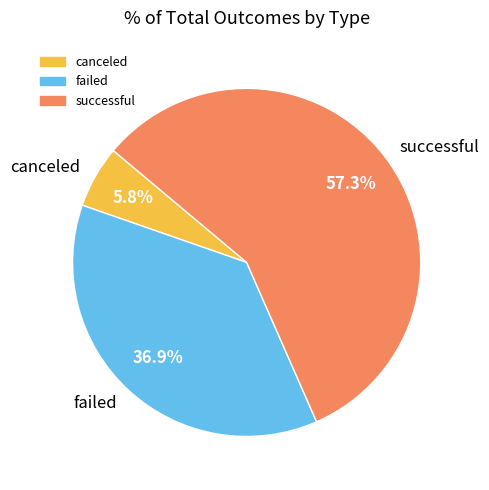

To the nearest percent, what is the difference between the successful and failed slice percentages?

20%